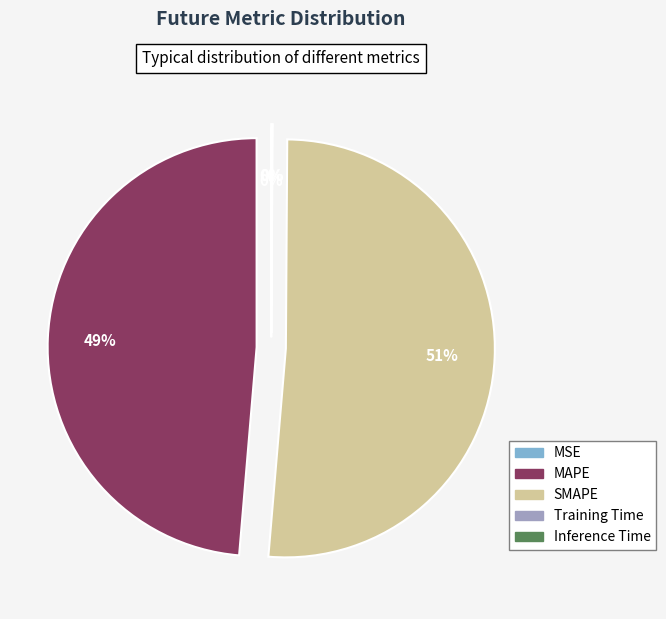

To the nearest percent, what is the difference between the largest and smallest slice percentages?

51%